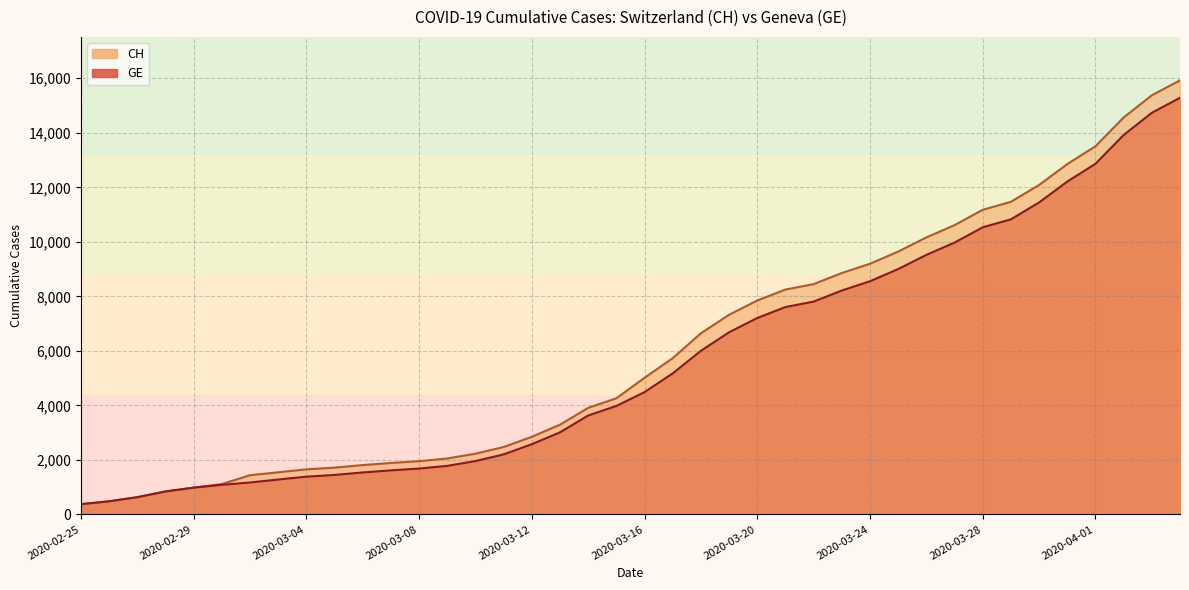

List the series in order of their peak value, highest first.

CH, GE